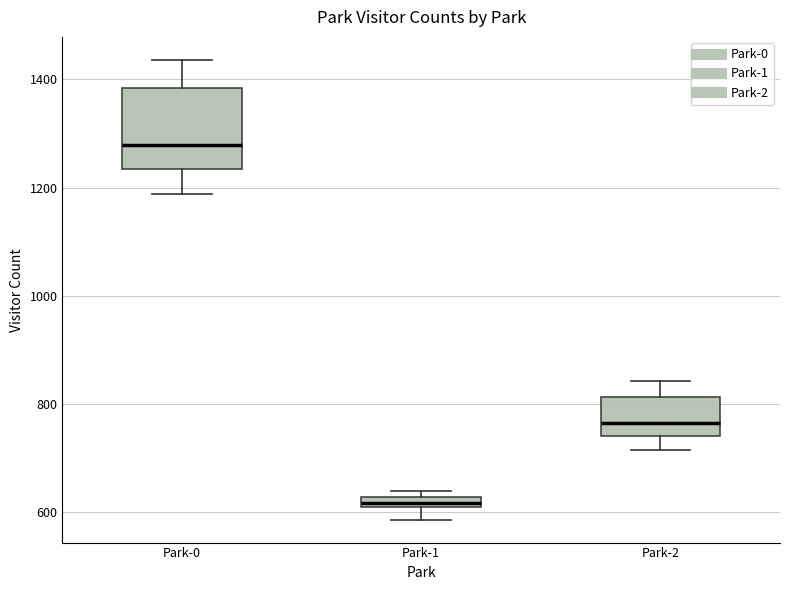

Where is the lower edge of the box for Park-1 on the y-axis? The values are not printed on the chart, so give them approximately, as read against the axis.

600